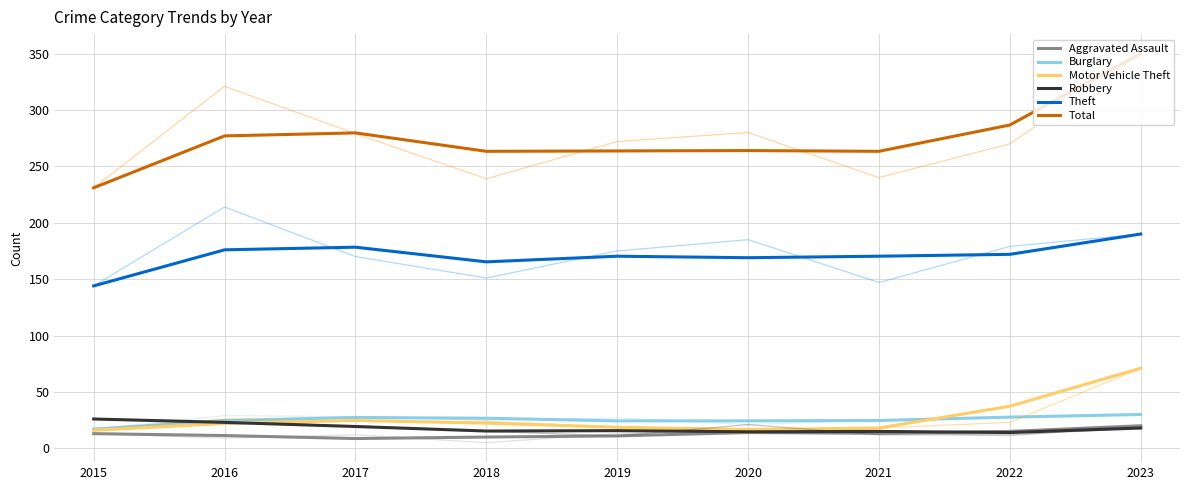

Is the value of Robbery at 2023 greater than the value of Aggravated Assault at 2017?

Yes